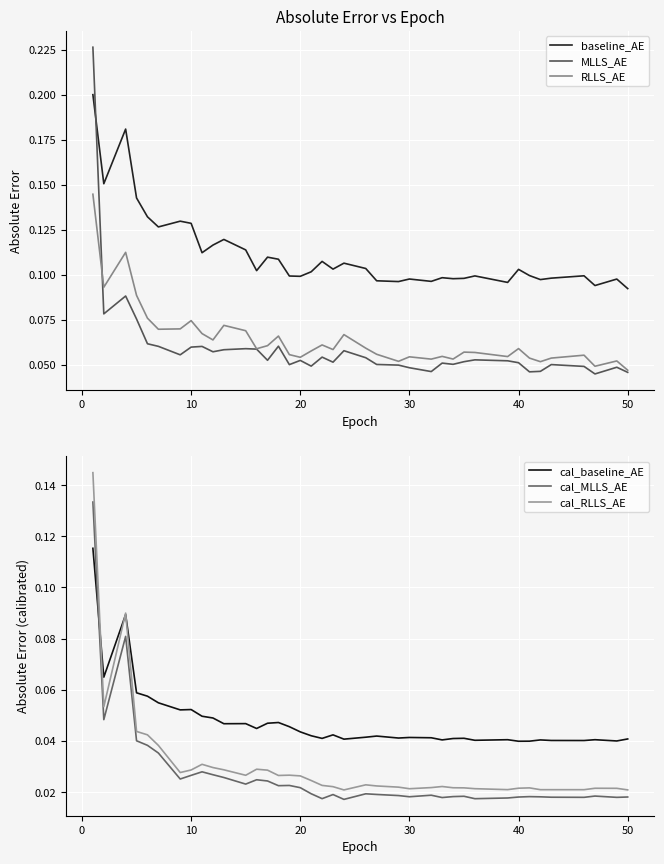

How many interior local valleys does the baseline_AE series have?

12